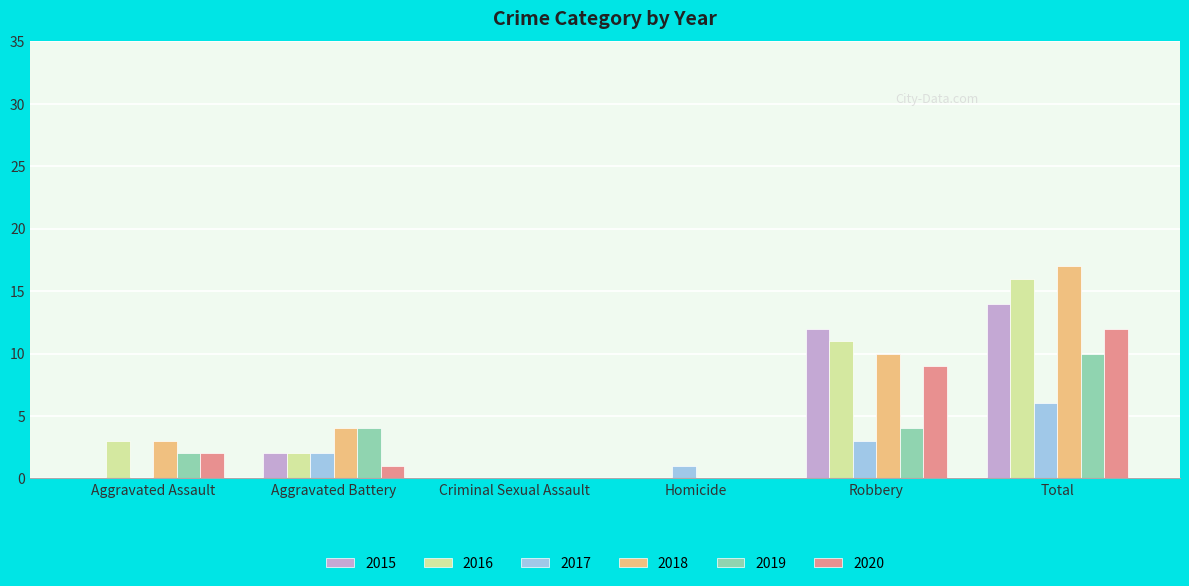

True or false: 2017 has a value of 0 at Criminal Sexual Assault.

True